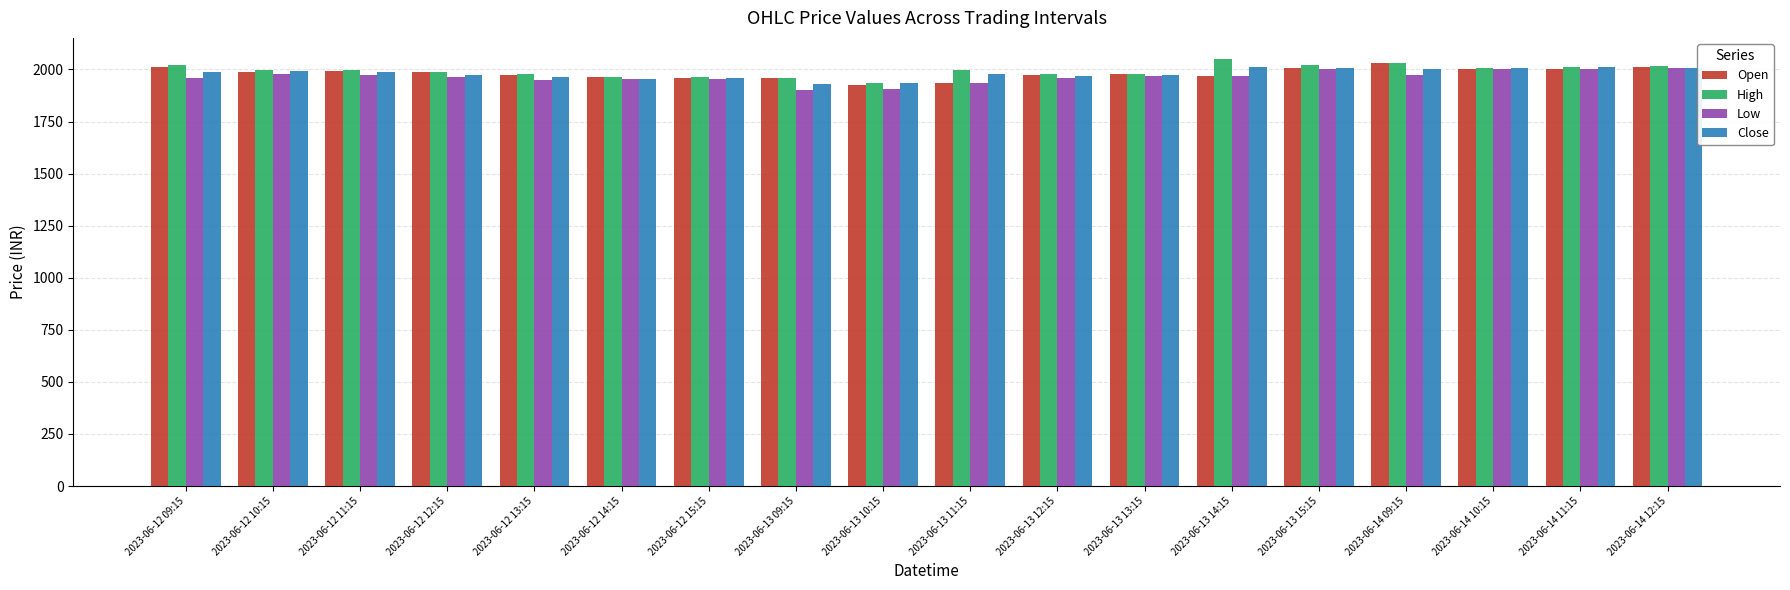

What is the average value of the Low series?

1964.3